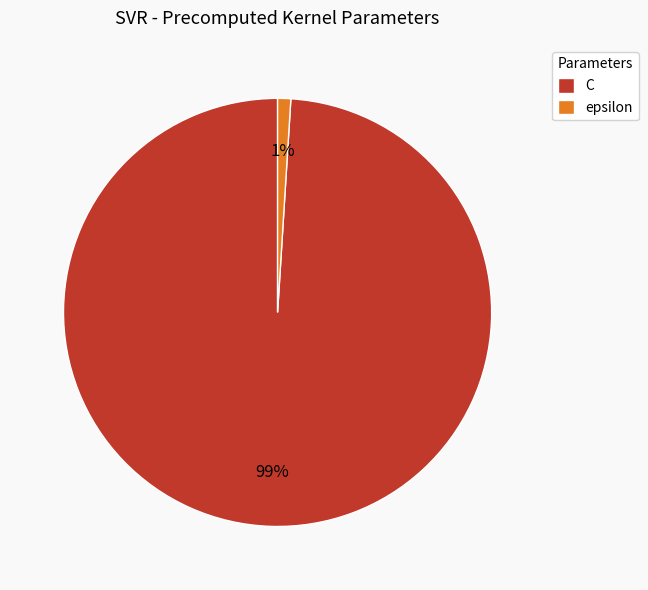

To the nearest percent, what is the difference between the largest and smallest slice percentages?

98%